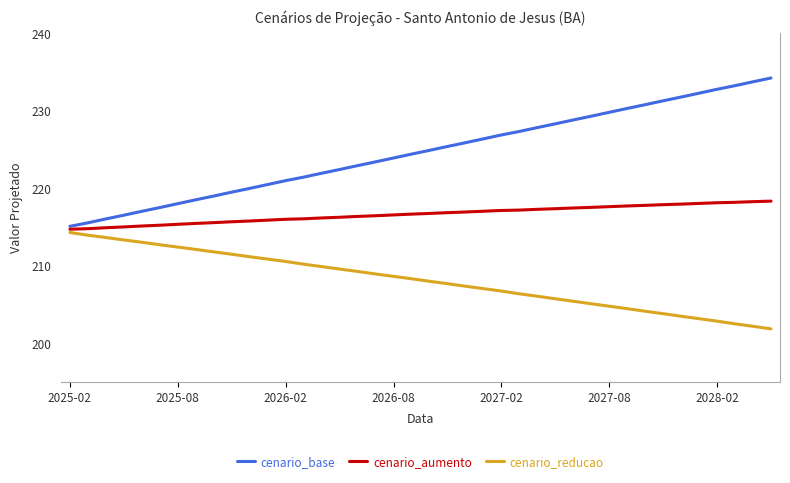

What is the maximum value shown in the chart?

234.2